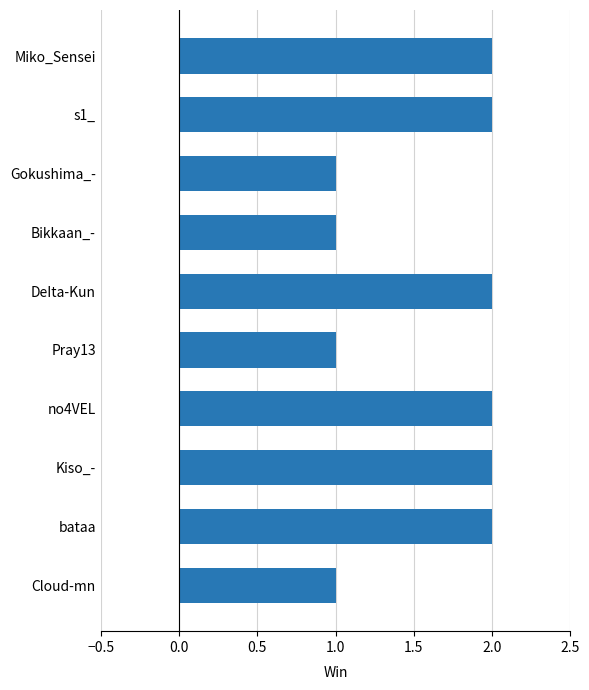

Is it true that the value at Bikkaan_- is 1?

True